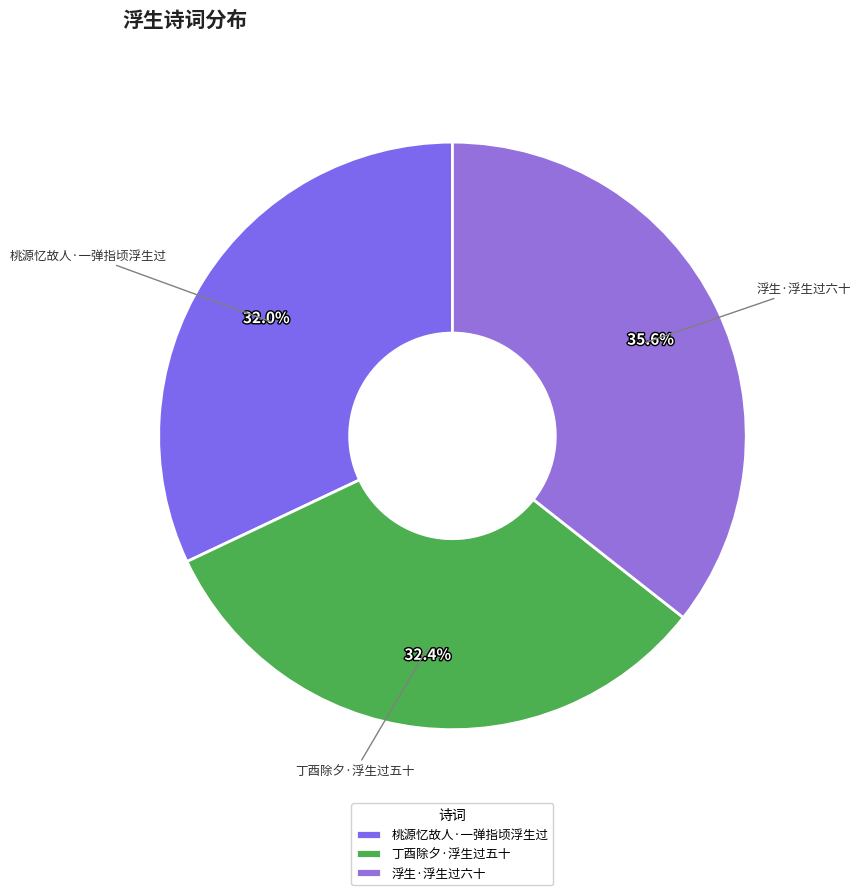

How many segments does this pie chart have?

3